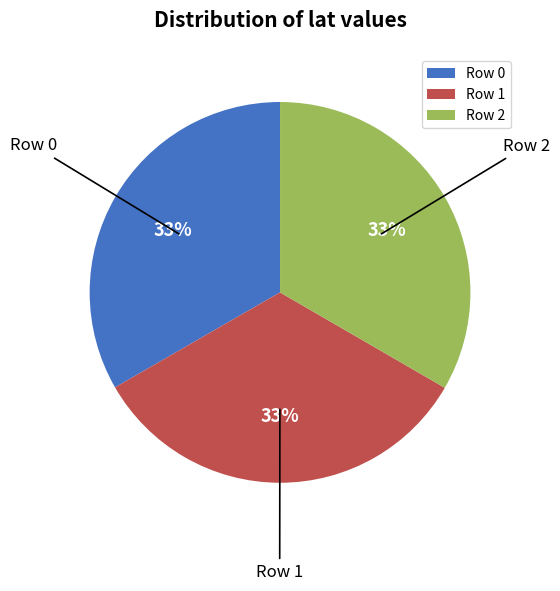

To the nearest percent, what is the average slice percentage?

33%